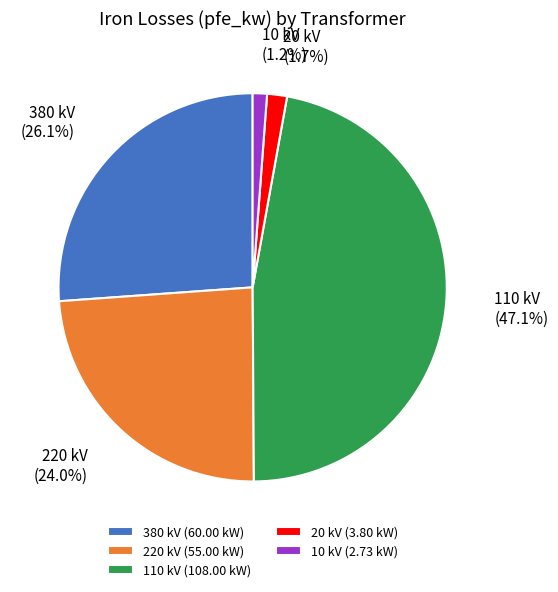

Is there any slice that represents more than half of the pie?

No